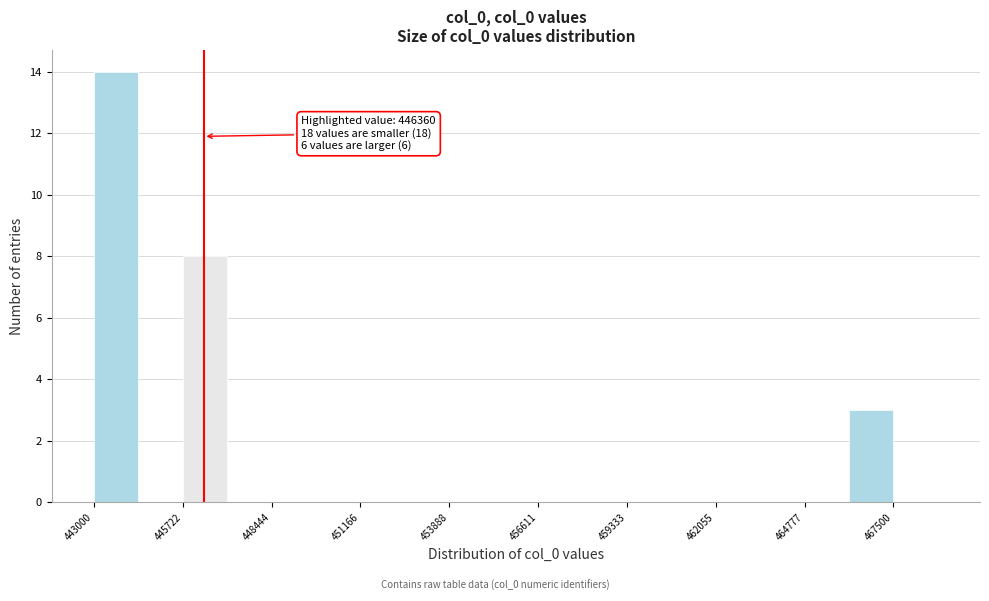

Read against the x-axis, roughly where is the centre of the tallest bar?

443500